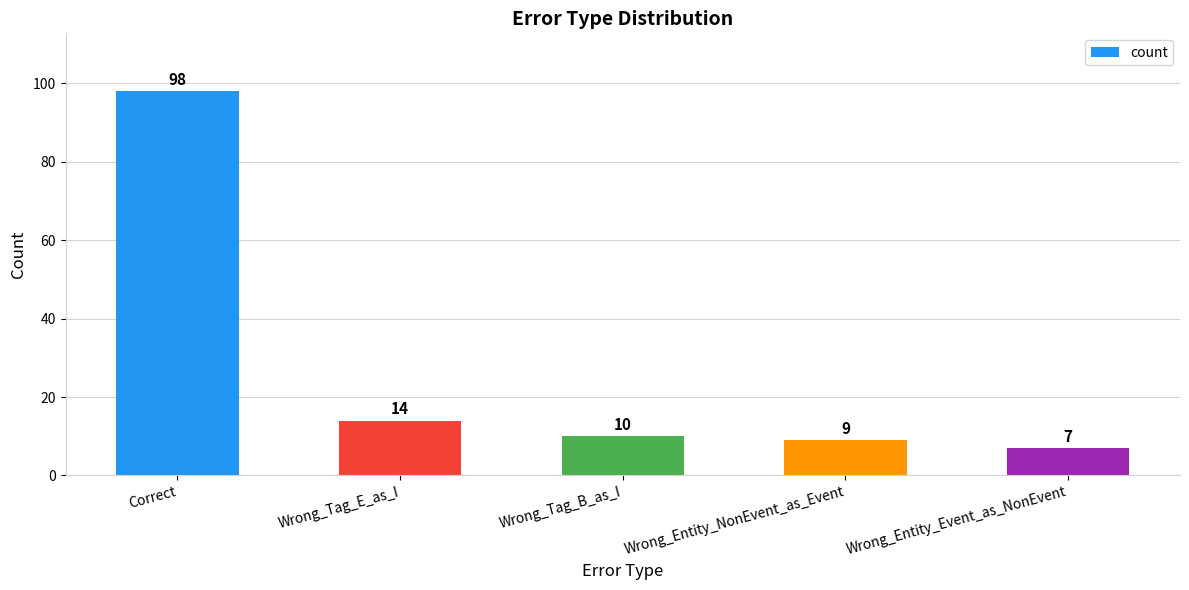

Rank the categories by value from lowest to highest.

Wrong_Entity_Event_as_NonEvent, Wrong_Entity_NonEvent_as_Event, Wrong_Tag_B_as_I, Wrong_Tag_E_as_I, Correct